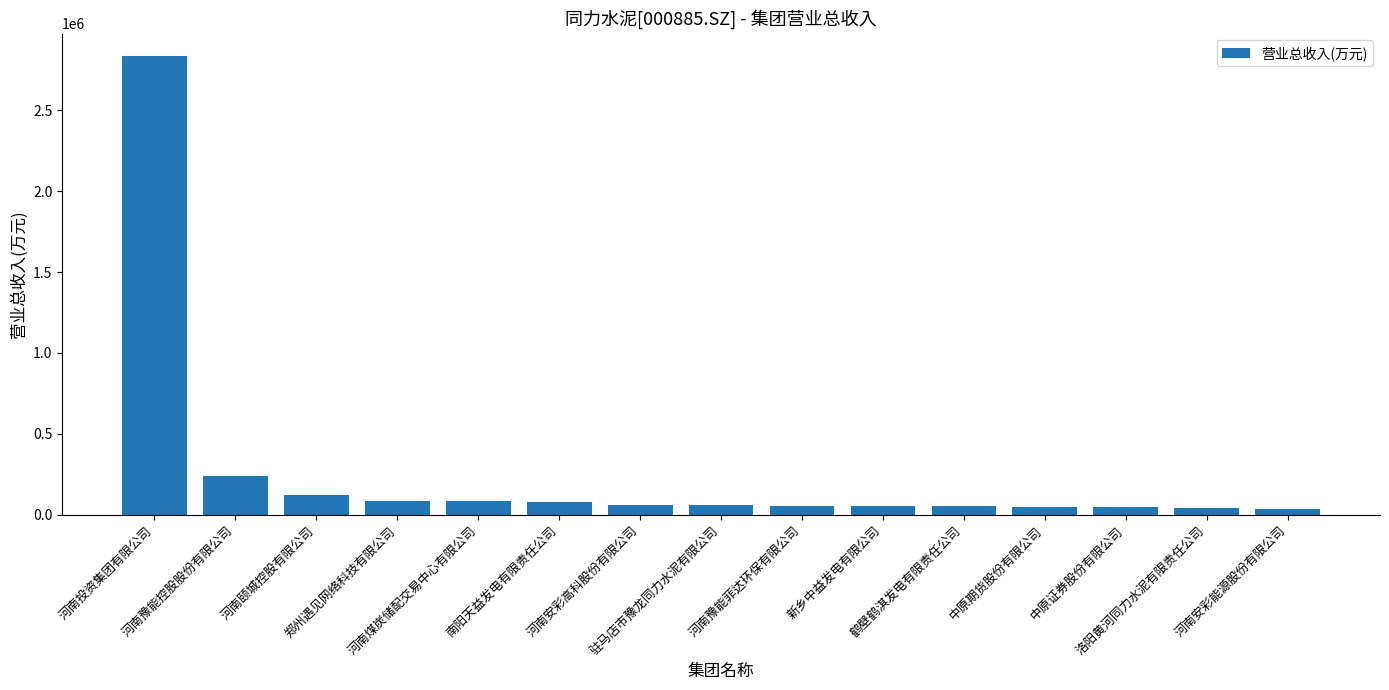

What is the label of the 12th bar from the left?

中原期货股份有限公司